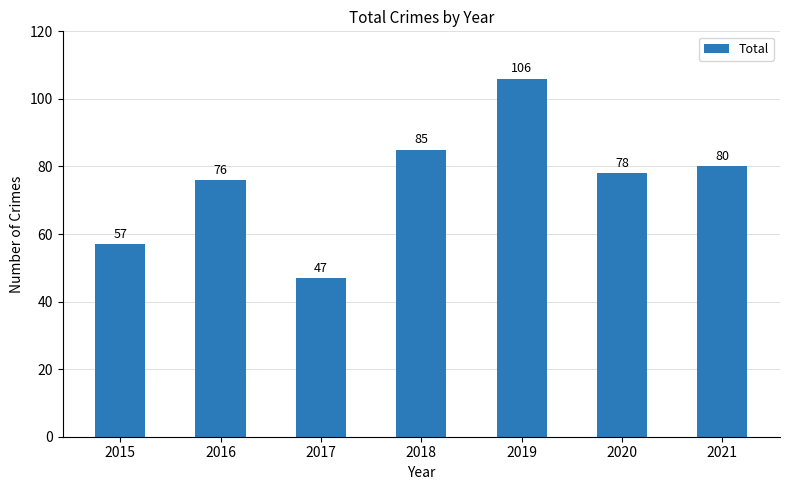

The value at 2020 is 78. True or false?

True